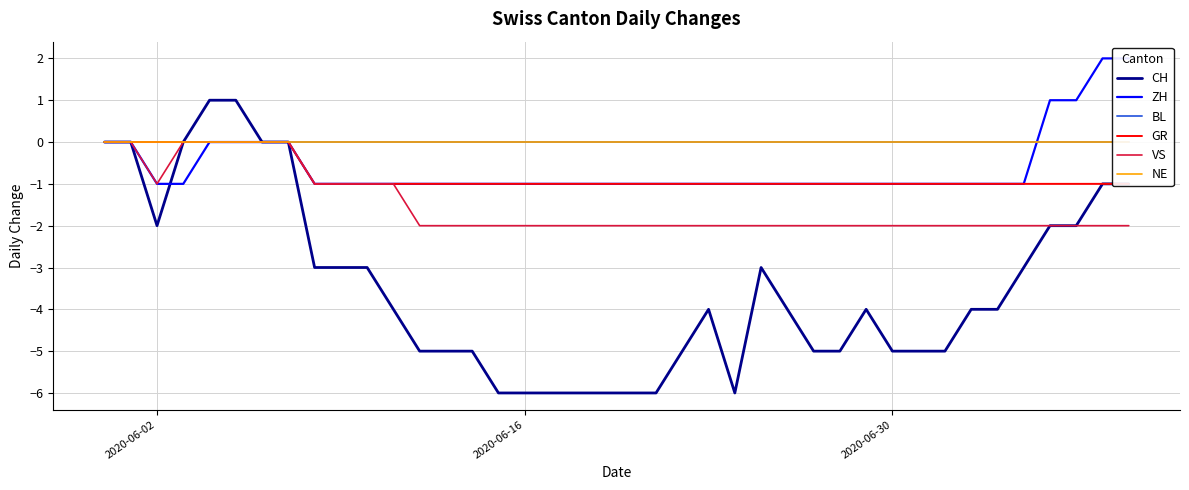

True or false: BL and GR cross at least once.

False